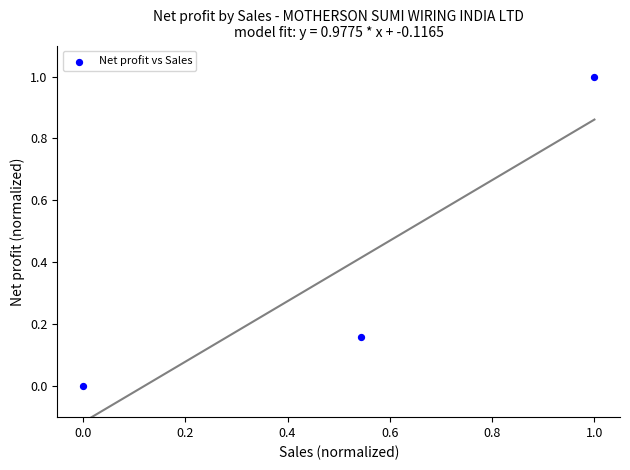

What is the range of X values (max minus min)?

1.0